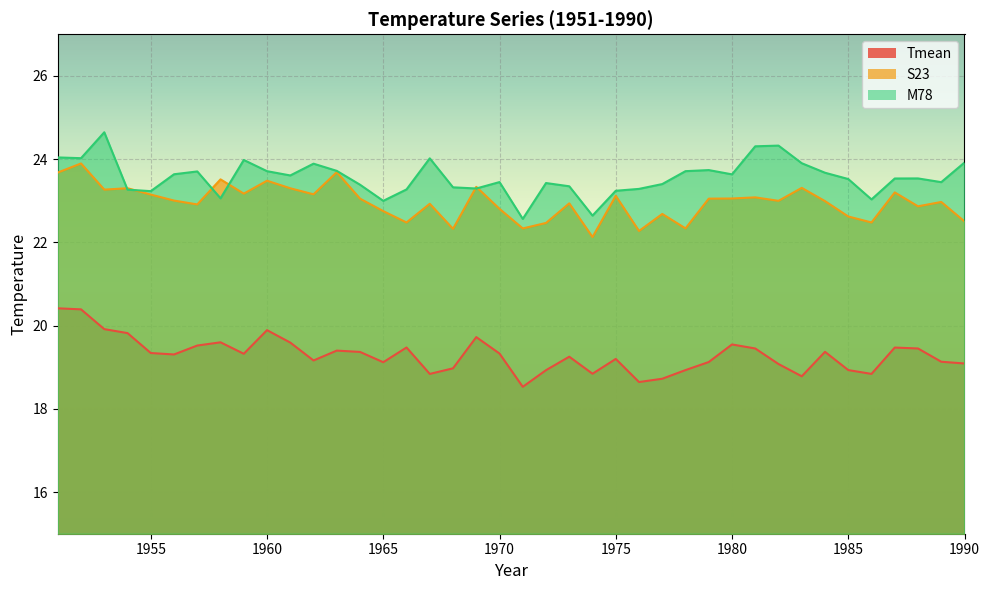

In M78_line, how many points are lower than both neighbors (excluding endpoints)?

11